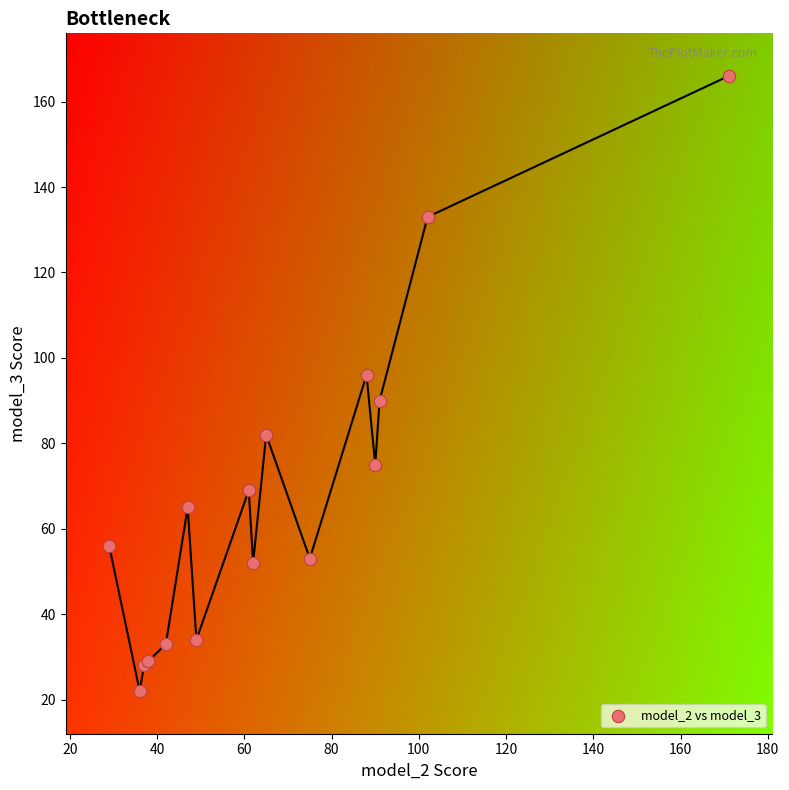

What Y value in the scatter plot is closest to 94?

96